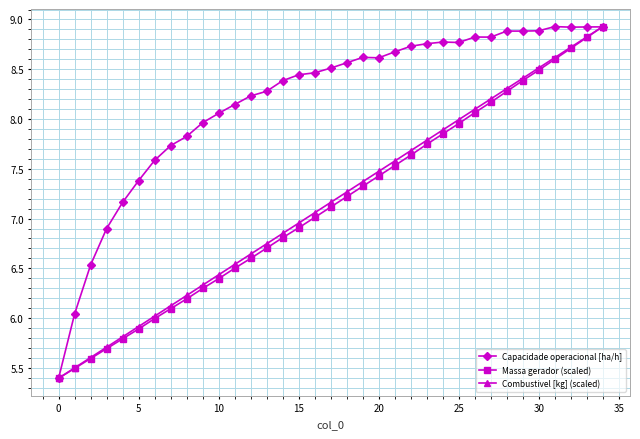

At how many categories does at least one series exceed 8?

25